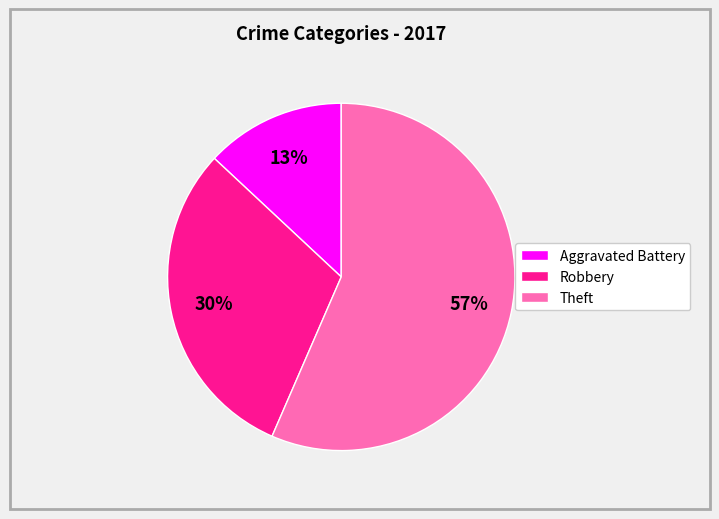

What percentage is the Robbery slice, to the nearest percent?

30%